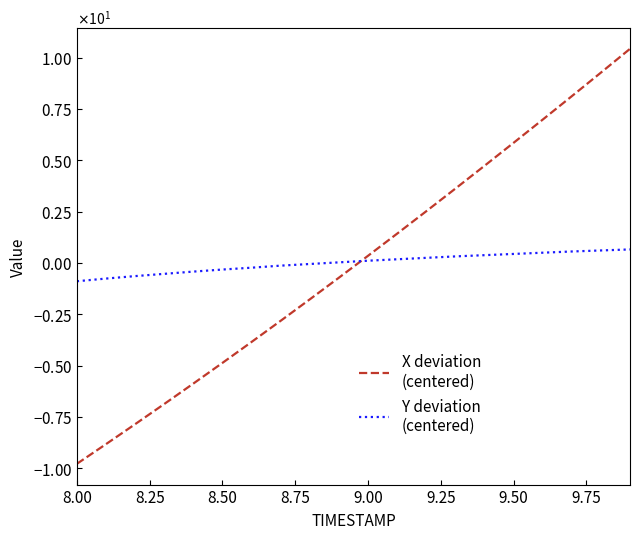

Is this an area chart (filled region under the line)?

No